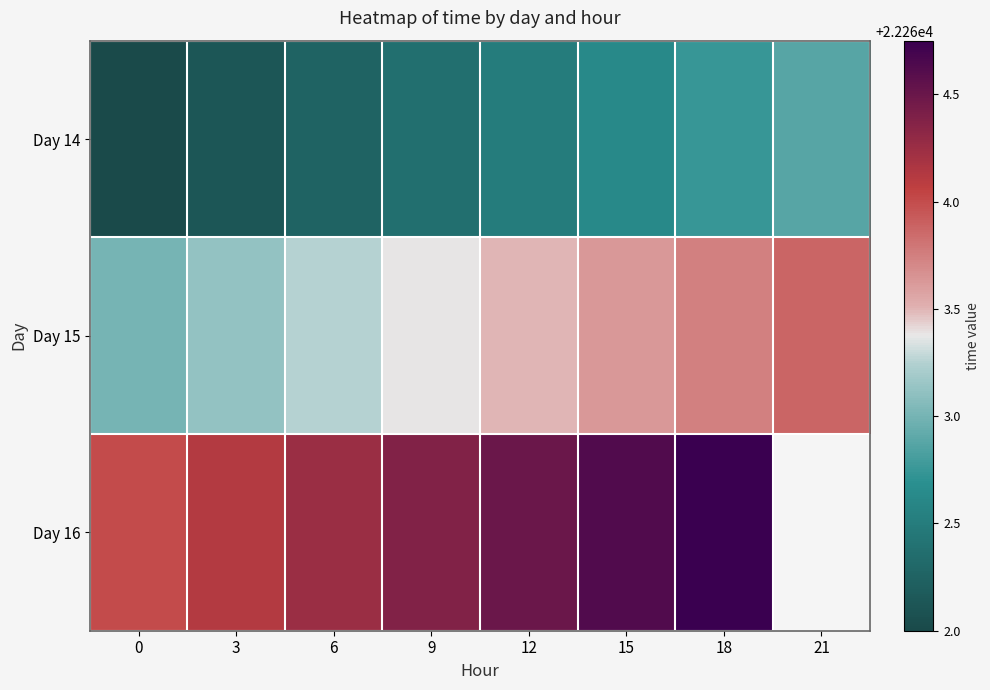

What is the difference between the second highest and minimum values in the Day 14 series?

0.8